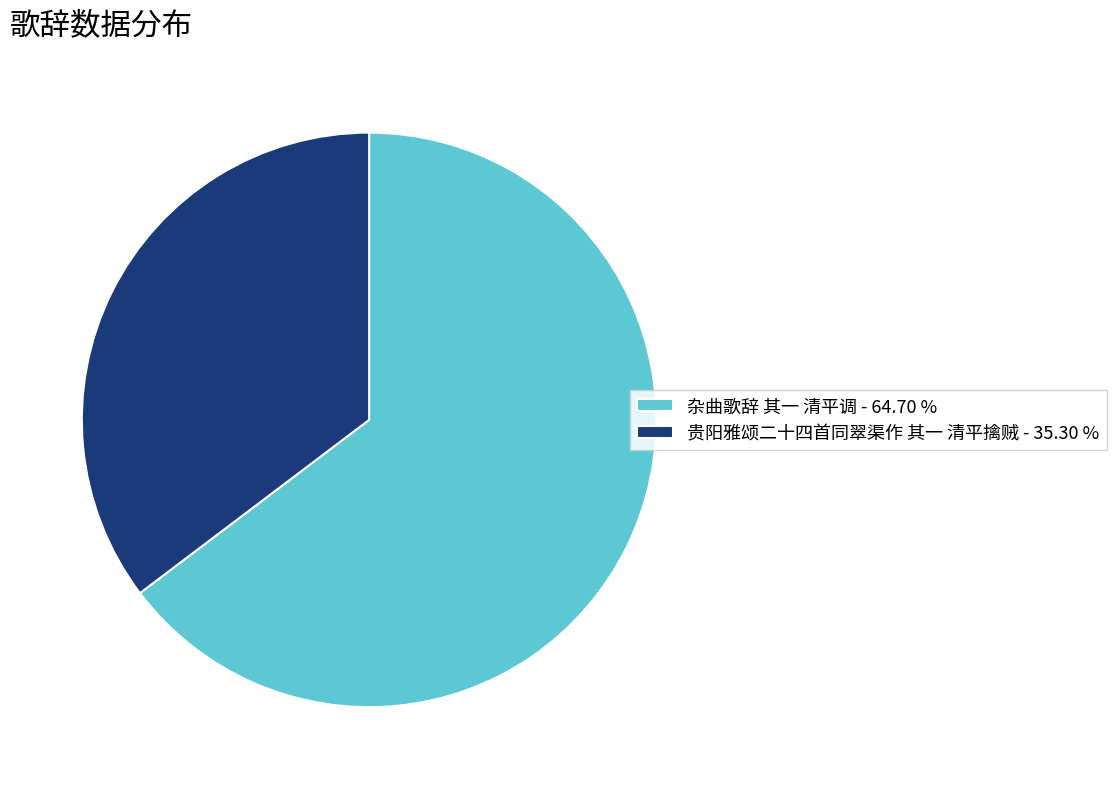

Rank the categories by value from highest to lowest.

杂曲歌辞 其一 清平调, 贵阳雅颂二十四首同翠渠作 其一 清平擒贼